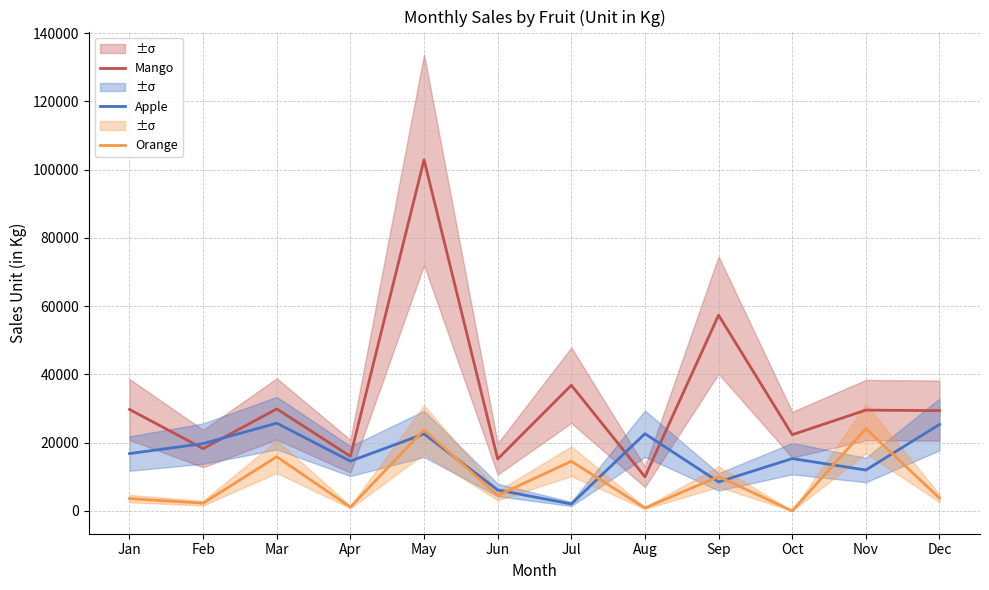

What is the total value across all series at Dec?

58458